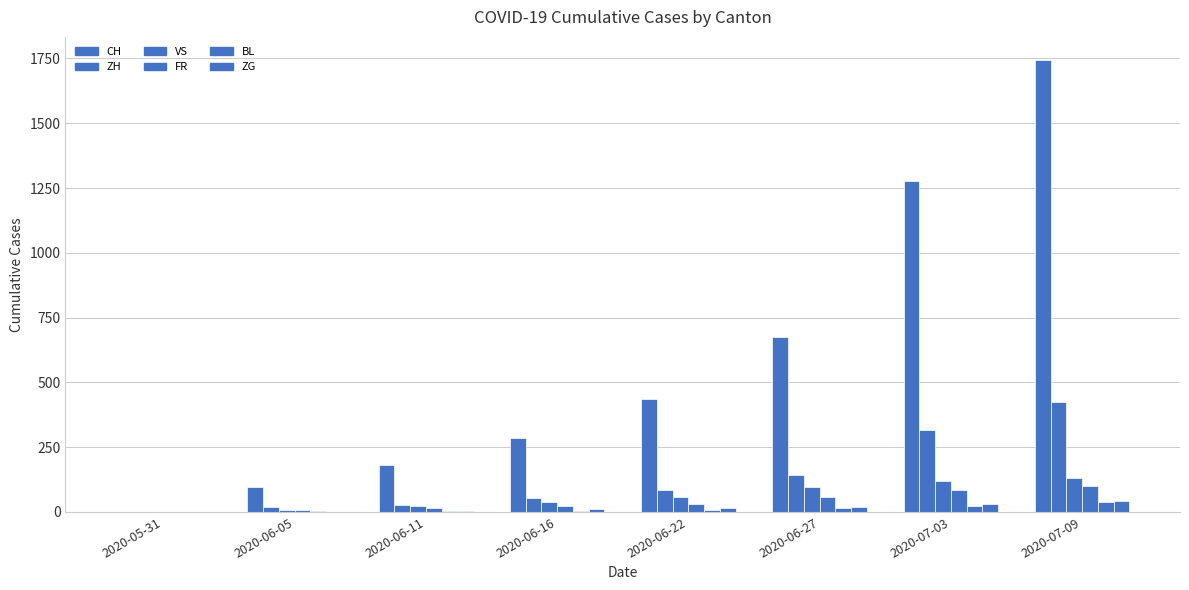

Is it true that FR equals 7 at 2020-06-05?

True